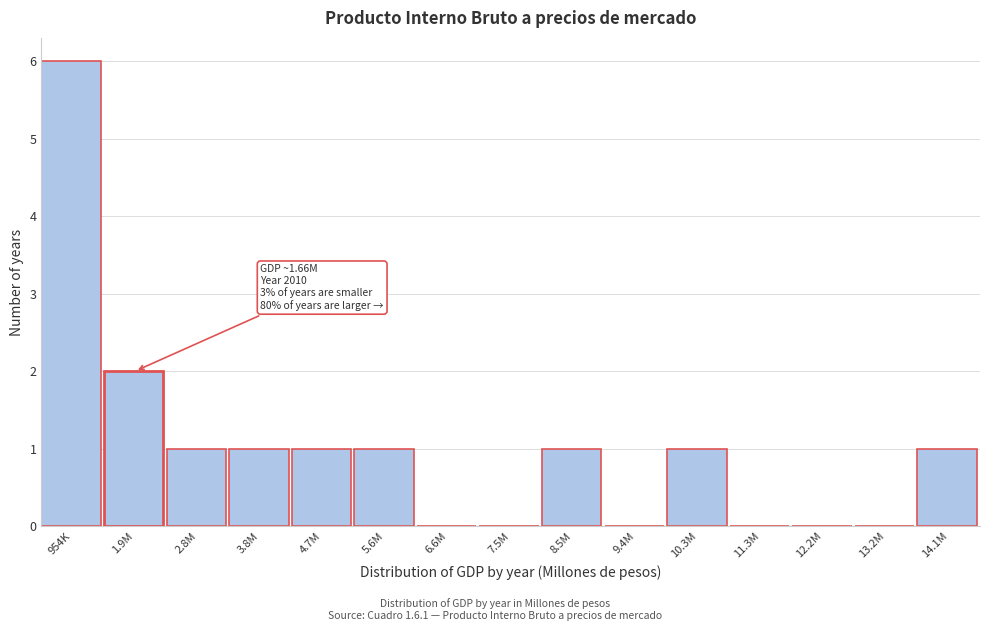

Reading left to right, extract all data points from this chart.

954K=6	1.9M=2	2.8M=1	3.8M=1	4.7M=1	5.6M=1	6.6M=0	7.5M=0	8.5M=1	9.4M=0	10.3M=1	11.3M=0	12.2M=0	13.2M=0	14.1M=1